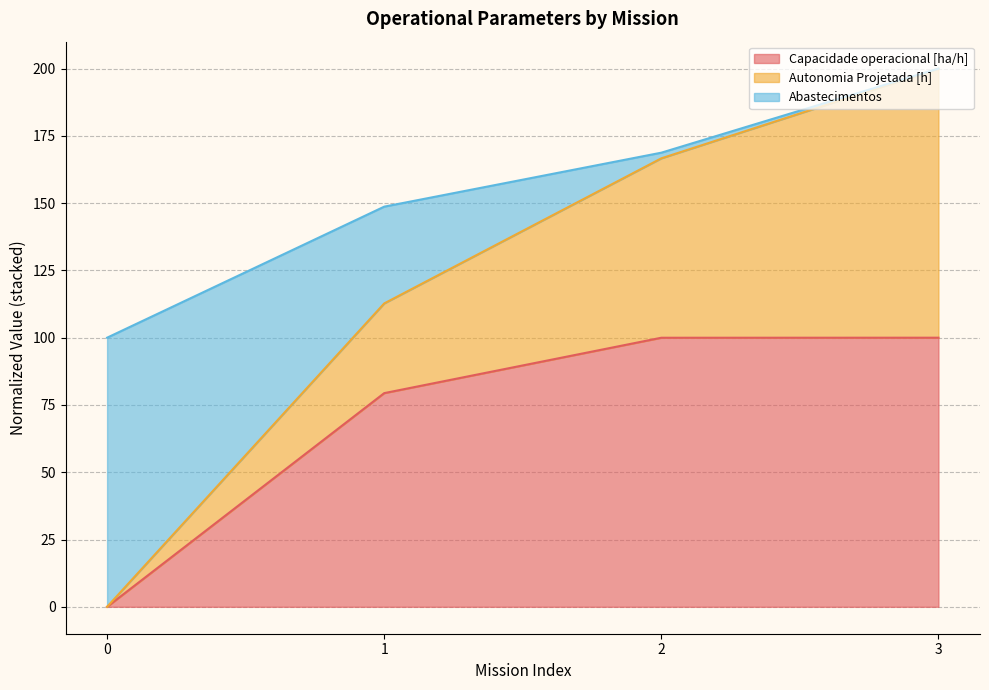

At which category is the sum across all series the highest?

3